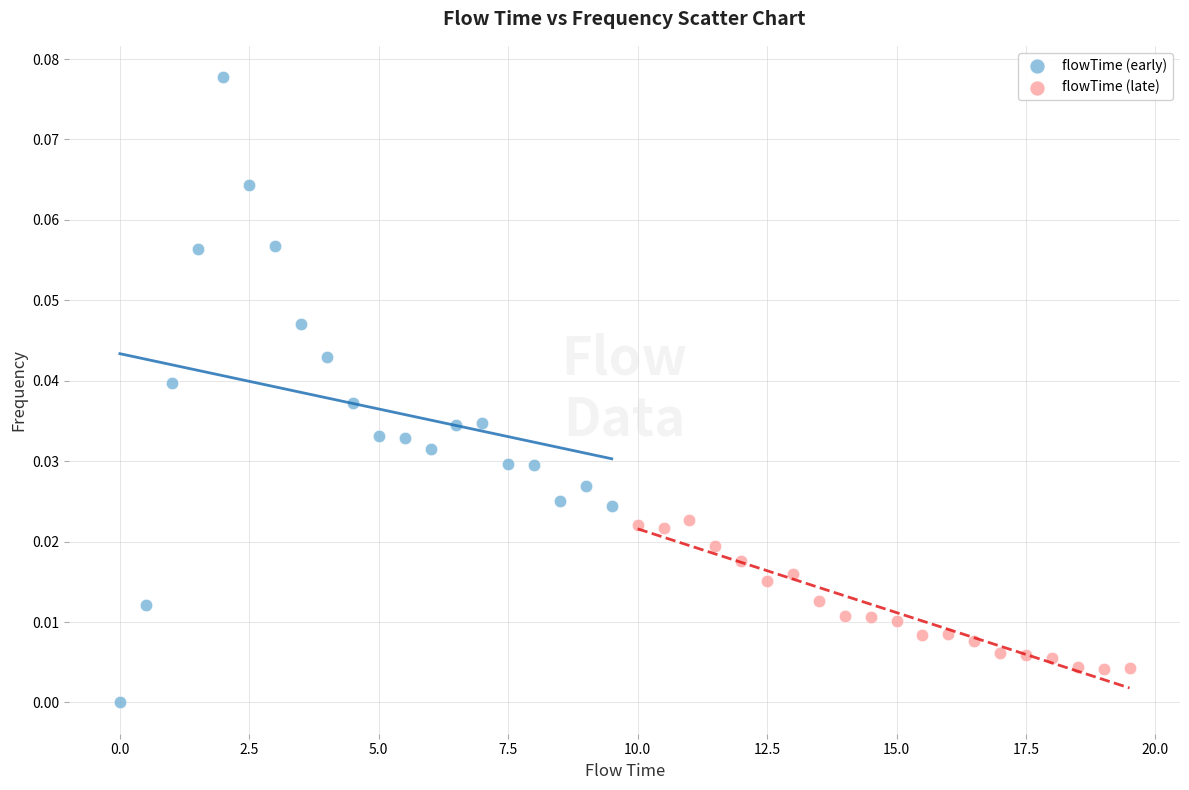

What are all the series names shown in the legend?

flowTime (early), flowTime (late)